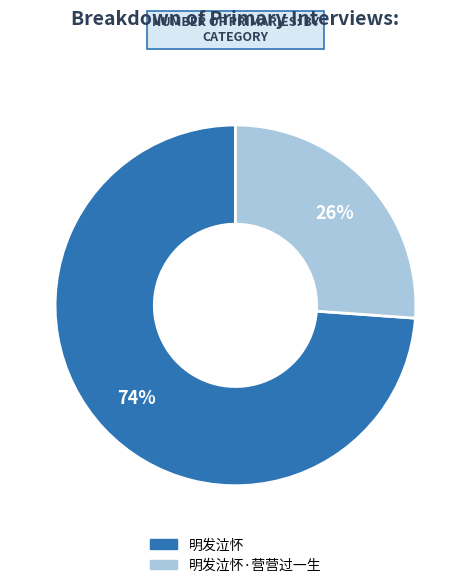

To the nearest percent, what is the difference between the largest and smallest slice percentages?

48%